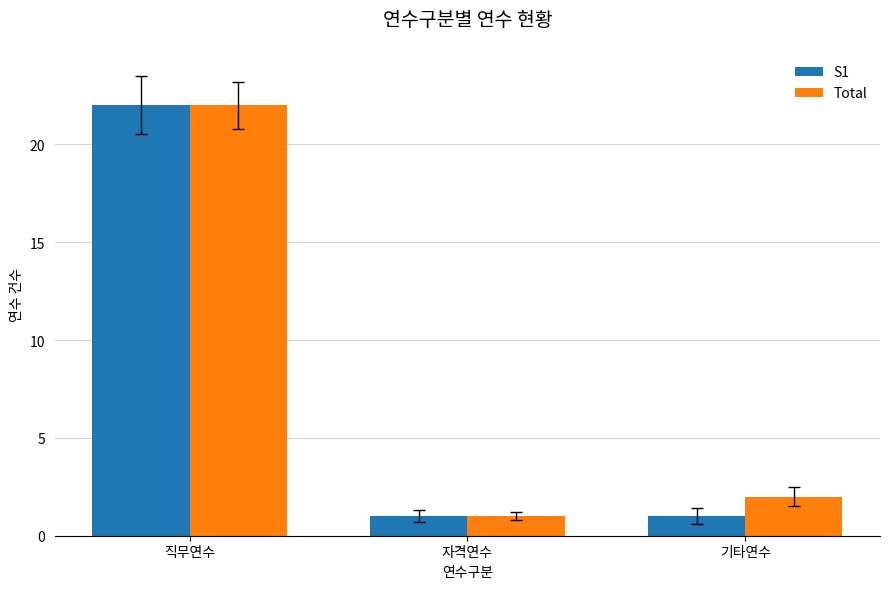

Reading right to left, list all the values displayed in this chart.

S1: 기타연수=1	자격연수=1	직무연수=22
Total: 기타연수=2	자격연수=1	직무연수=22